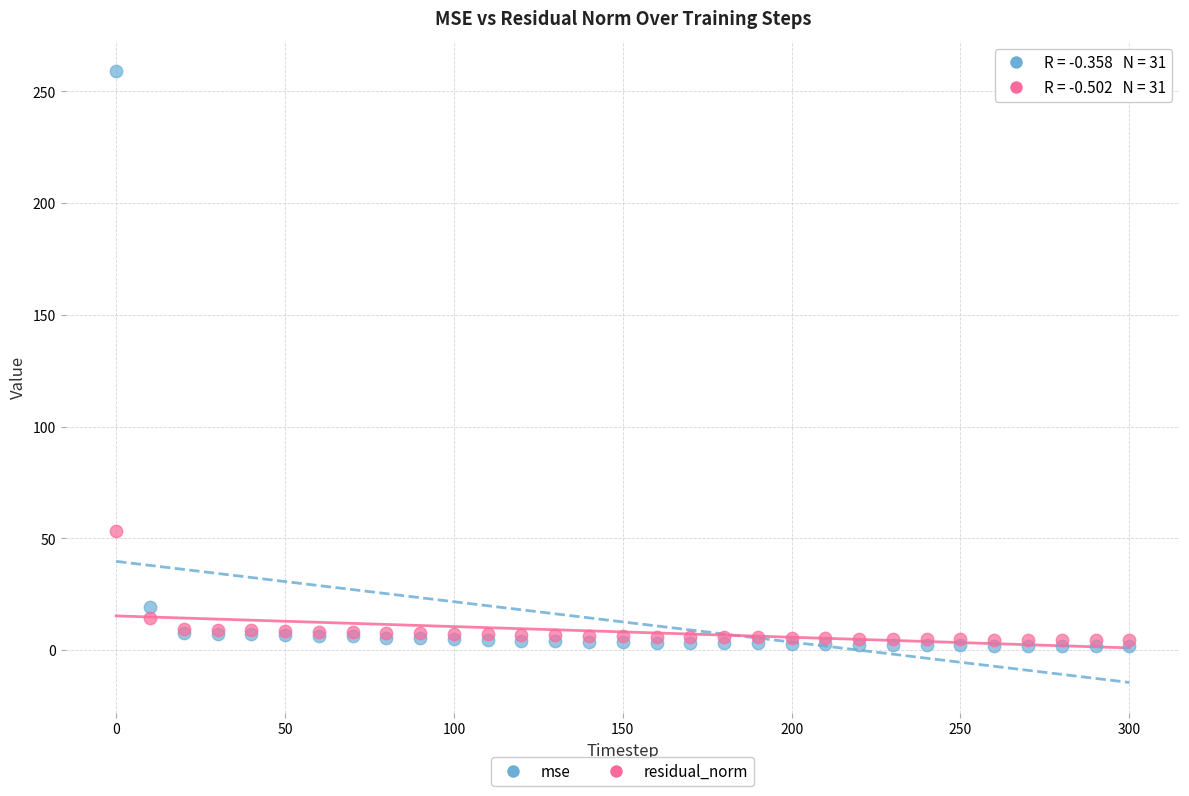

In the mse series, what Y value is closest to 130?

19.3